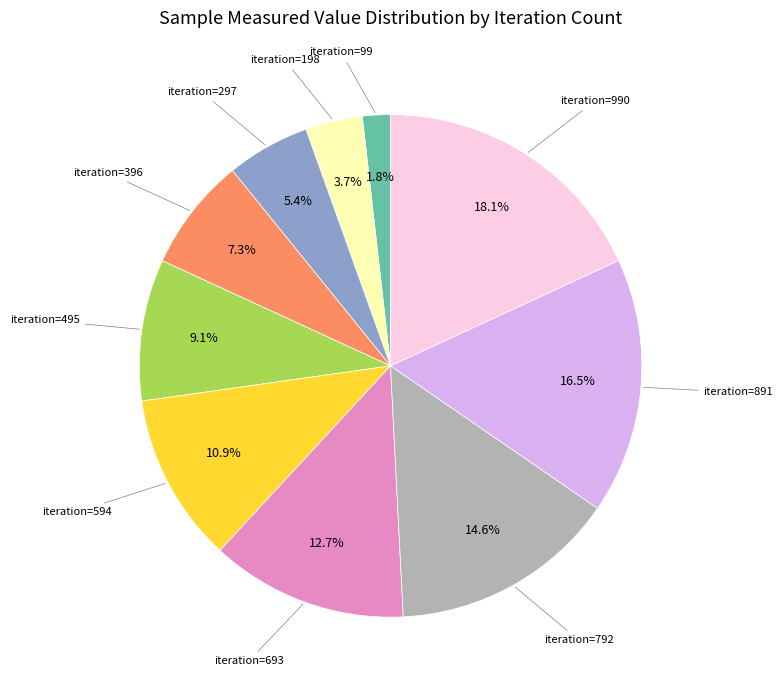

Approximately how many times larger is the value at iteration=891 compared to iteration=594?

1.5